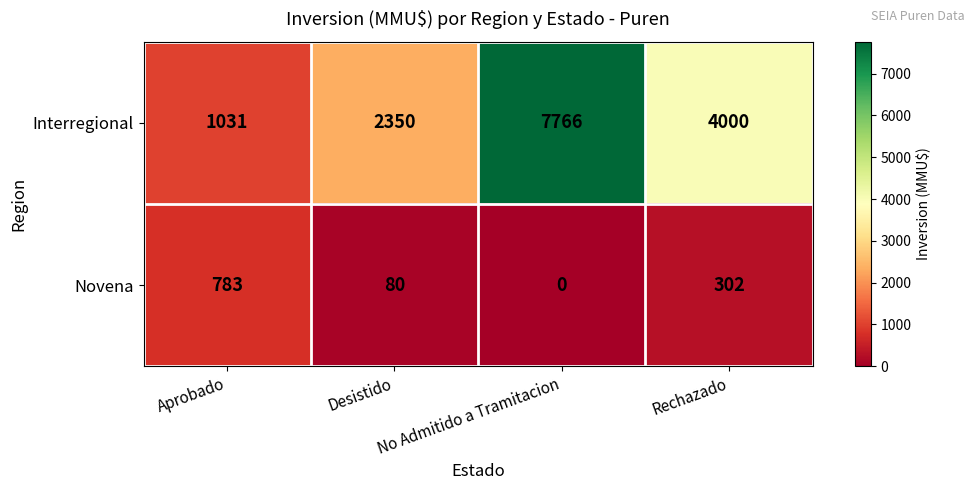

What is the spread (max minus min) of values at No Admitido a Tramitacion?

7766